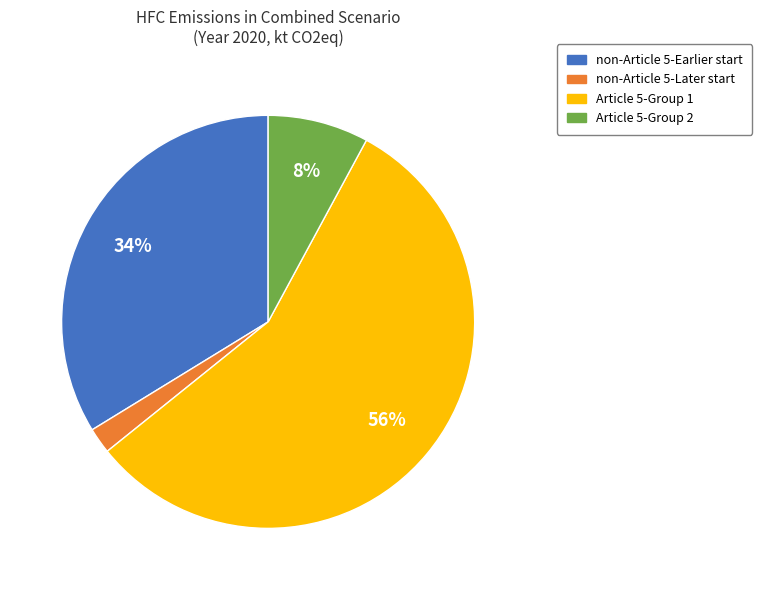

Is it true that Article 5-Group 1 is 56% of the pie?

True